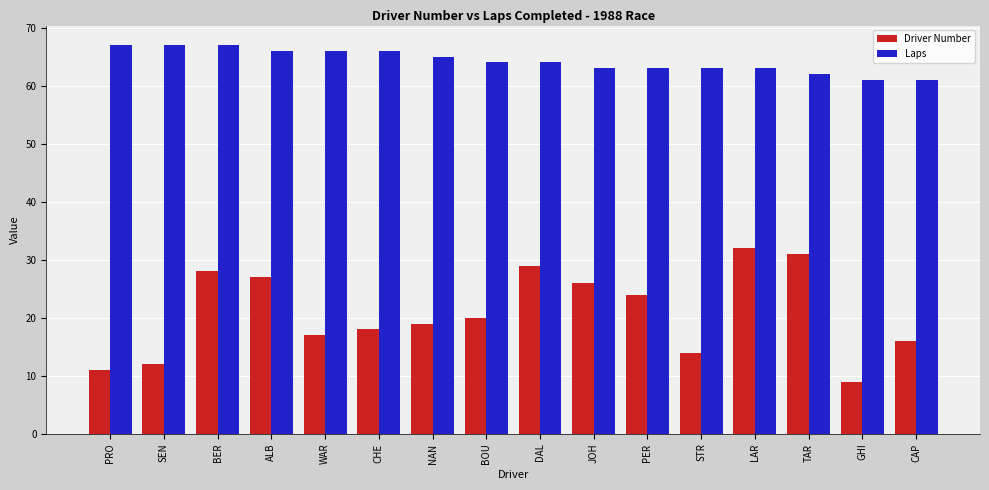

List the series in order of their peak value, lowest first.

Driver Number, Laps